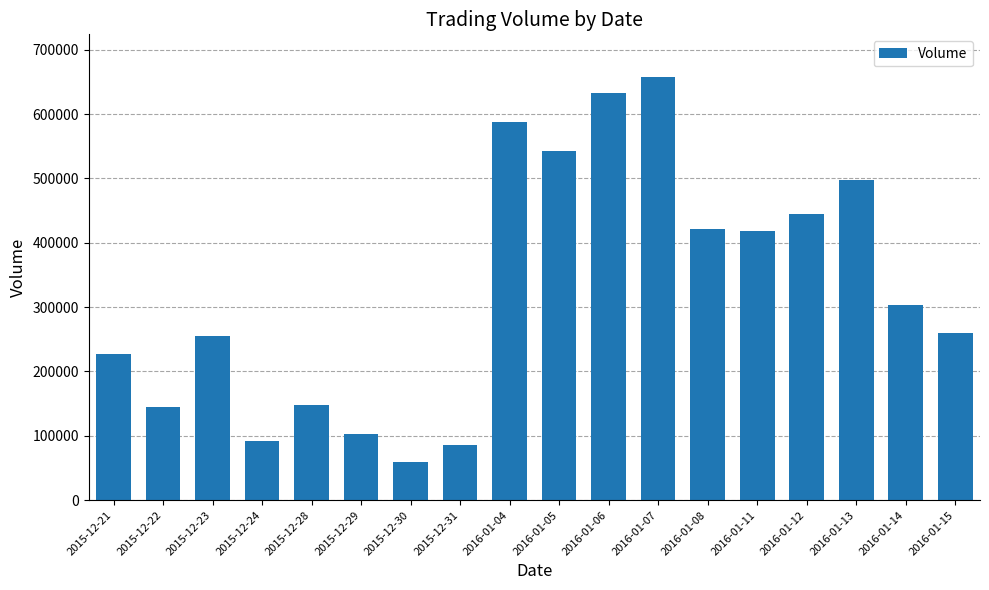

At which category does the chart reach its peak across all series?

2016-01-07